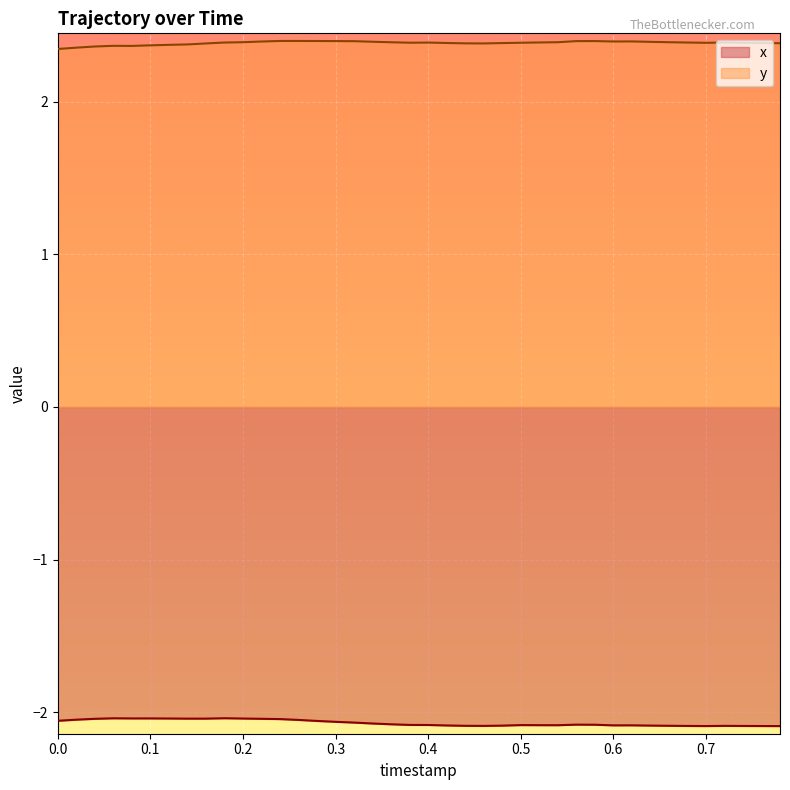

Reading left to right, transcribe all the data shown in this chart.

x: -2.1	-2.0	-2.0	-2.0	-2.0	-2.0	-2.0	-2.0	-2.0	-2.0	-2.0	-2.0	-2.0	-2.1	-2.1	-2.1	-2.1	-2.1	-2.1	-2.1	-2.1	-2.1	-2.1	-2.1	-2.1	-2.1	-2.1	-2.1	-2.1	-2.1	-2.1	-2.1	-2.1	-2.1	-2.1	-2.1	-2.1	-2.1	-2.1	-2.1
y: 2.3	2.4	2.4	2.4	2.4	2.4	2.4	2.4	2.4	2.4	2.4	2.4	2.4	2.4	2.4	2.4	2.4	2.4	2.4	2.4	2.4	2.4	2.4	2.4	2.4	2.4	2.4	2.4	2.4	2.4	2.4	2.4	2.4	2.4	2.4	2.4	2.4	2.4	2.4	2.4